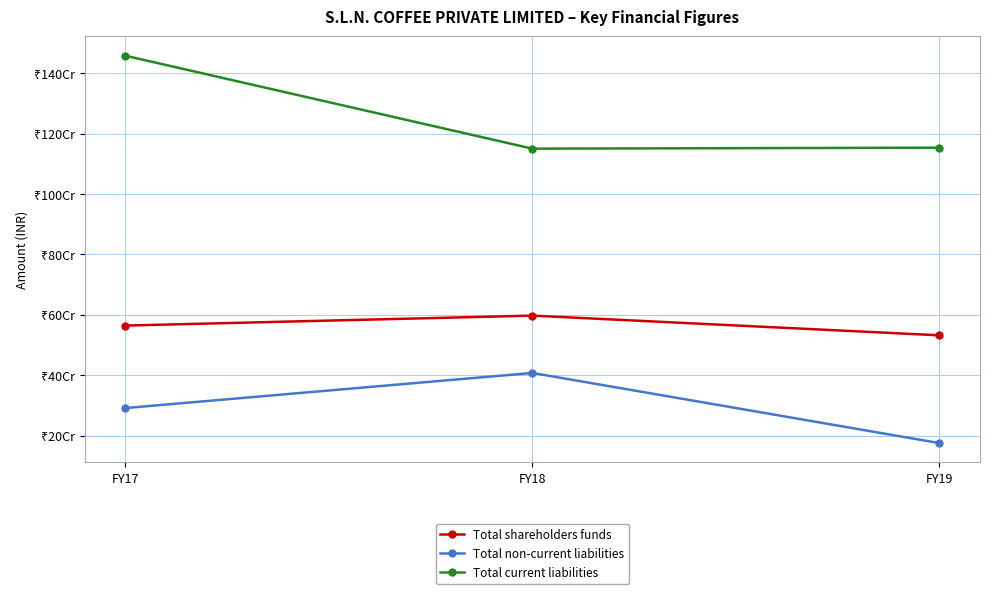

Does the chart have visible grid lines?

Yes